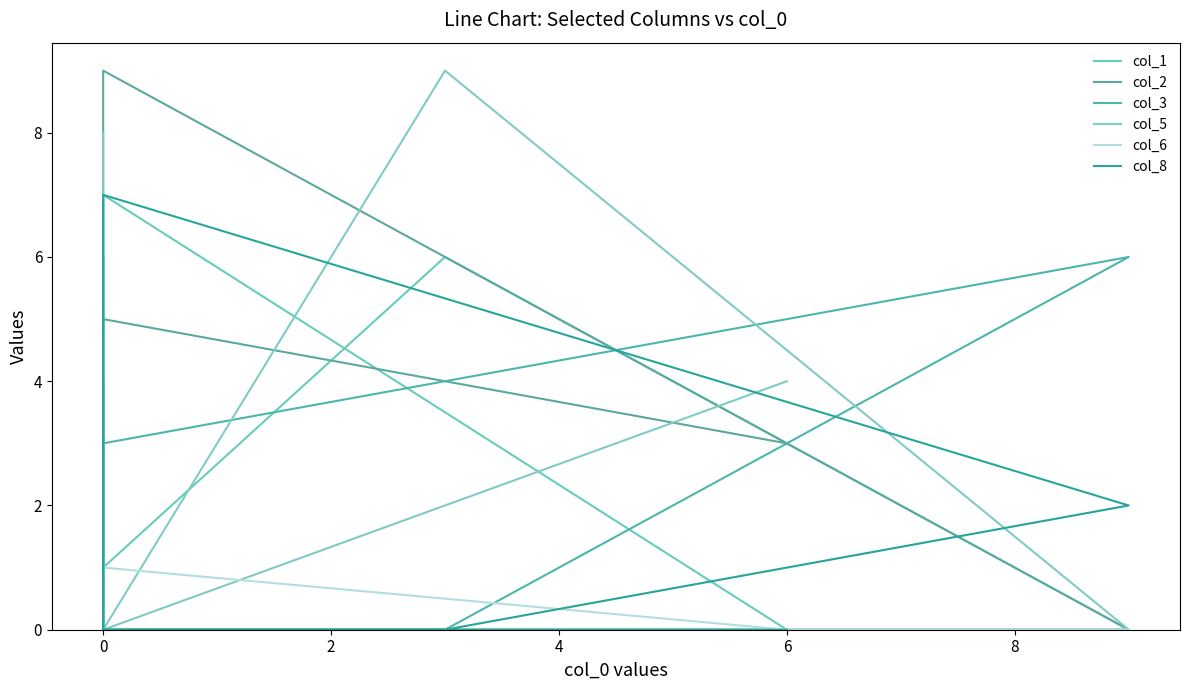

Reading left to right, extract all data points from this chart.

col_1: 0	3	0	0	6	1	0	7	0
col_2: 0	0	9	0	0	0	0	5	3
col_3: 0	4	3	6	0	0	0	0	0
col_5: 8	0	0	0	9	0	0	0	4
col_6: 5	2	0	0	0	0	0	1	0
col_8: 6	0	7	2	0	0	0	0	0